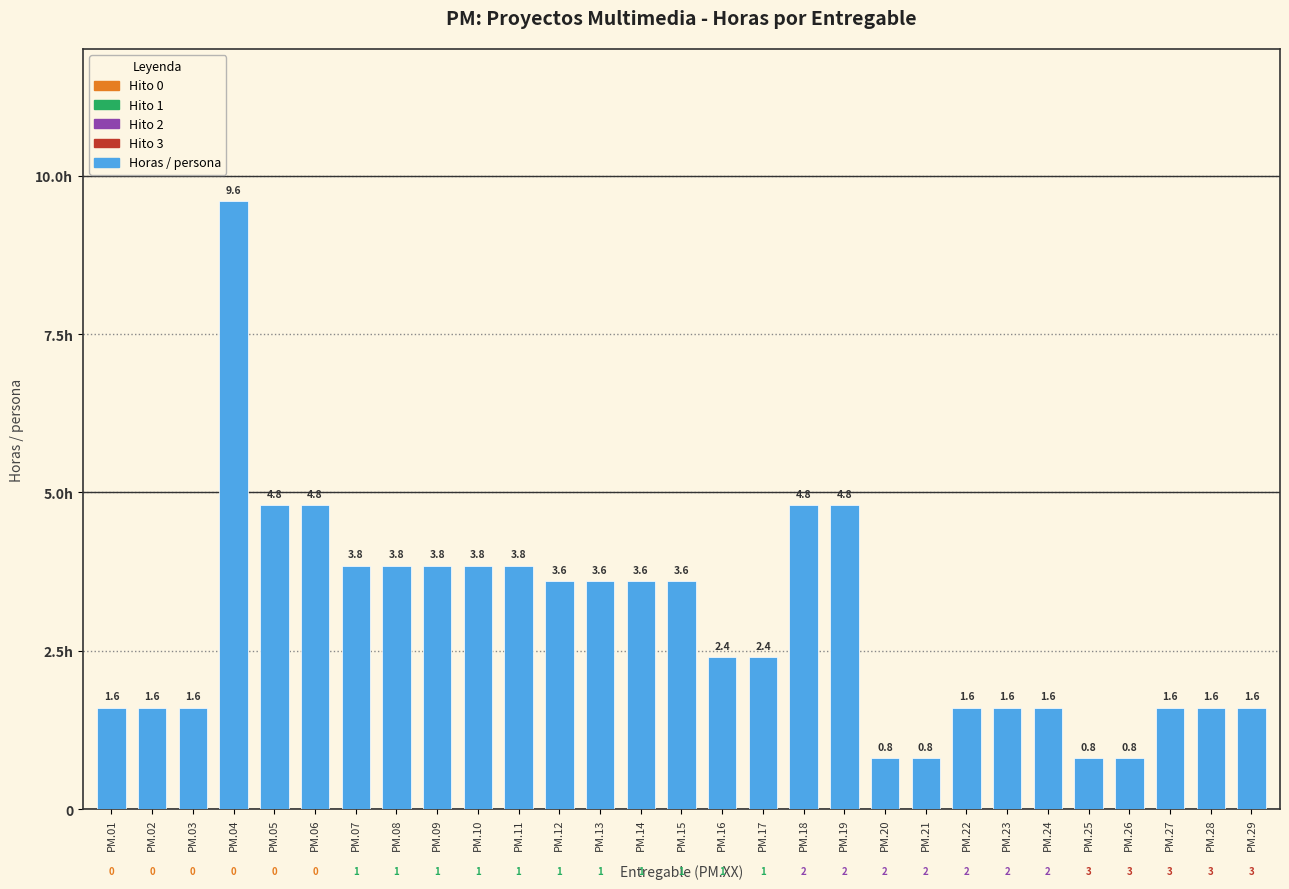

Reading right to left, what are all the values shown in this chart?

1.6	1.6	1.6	0.8	0.8	1.6	1.6	1.6	0.8	0.8	4.8	4.8	2.4	2.4	3.6	3.6	3.6	3.6	3.8	3.8	3.8	3.8	3.8	4.8	4.8	9.6	1.6	1.6	1.6